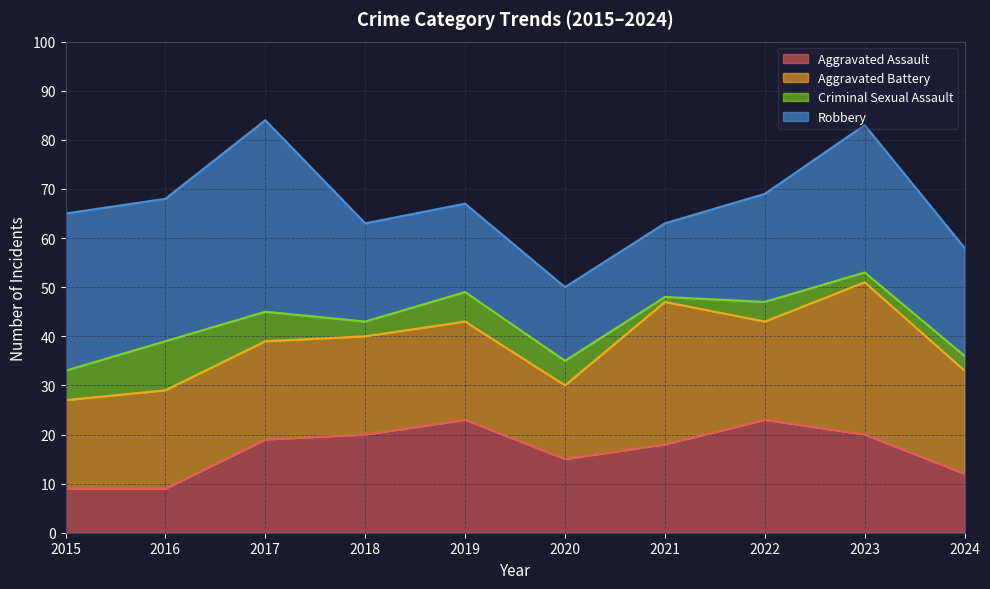

True or false: Criminal Sexual Assault and Robbery cross at least once.

False